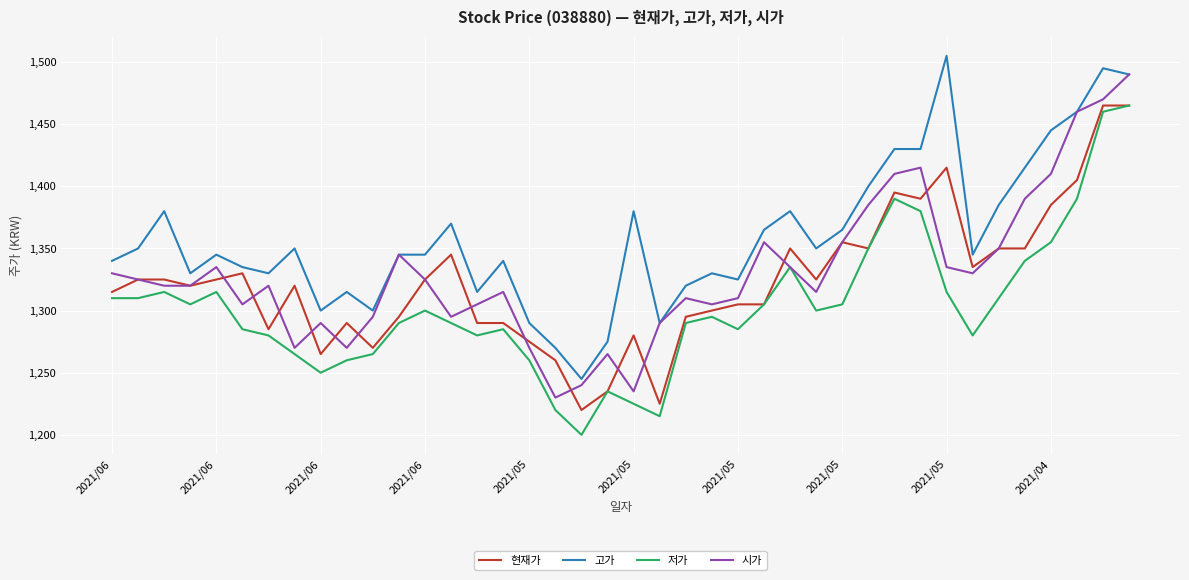

What is the minimum value for 저가?

1200